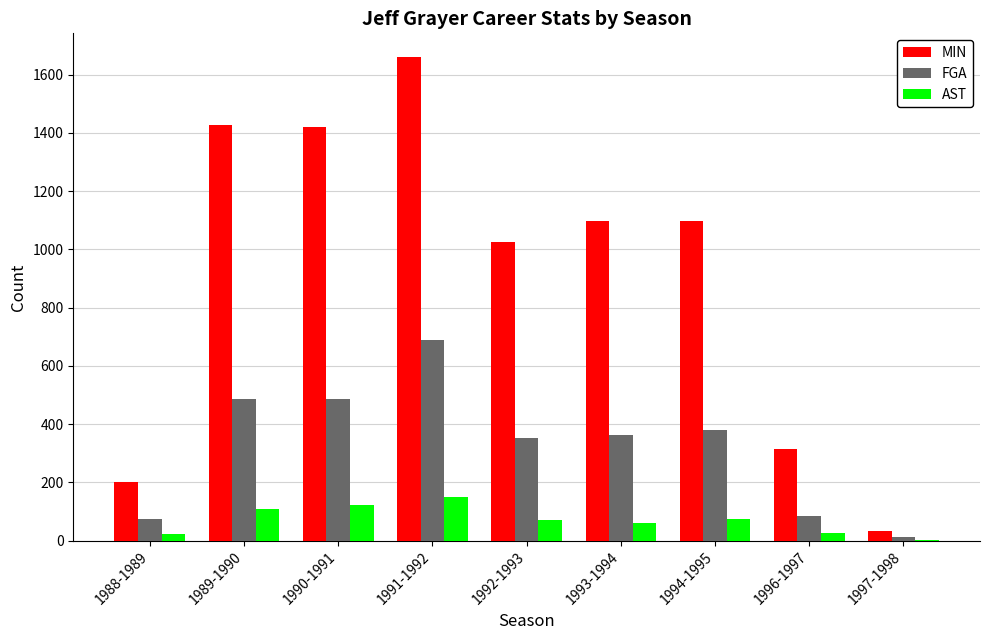

Which label corresponds to the largest value in the chart?

1991-1992